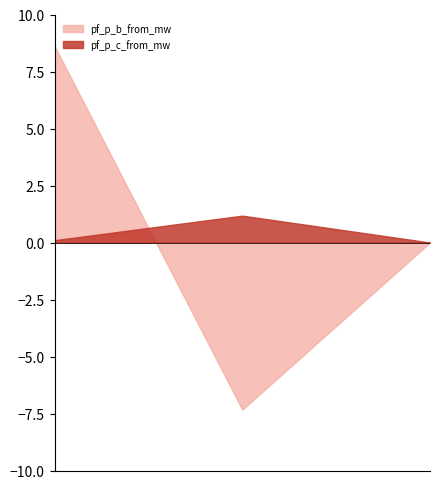

Between Line_0 and Line_1, which series saw the biggest shift?

pf_p_b_from_mw